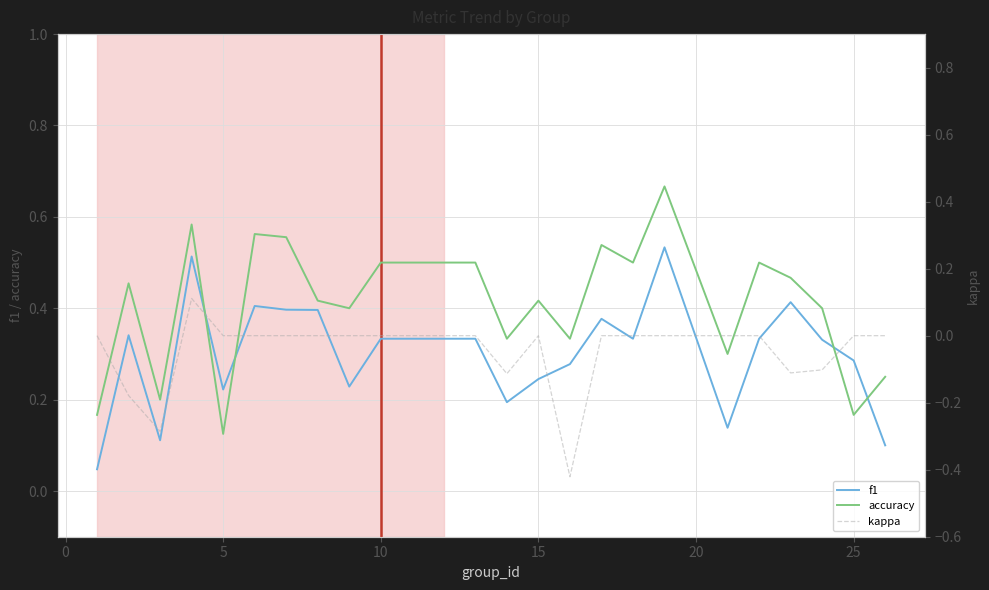

At which label does accuracy reach its minimum?

5